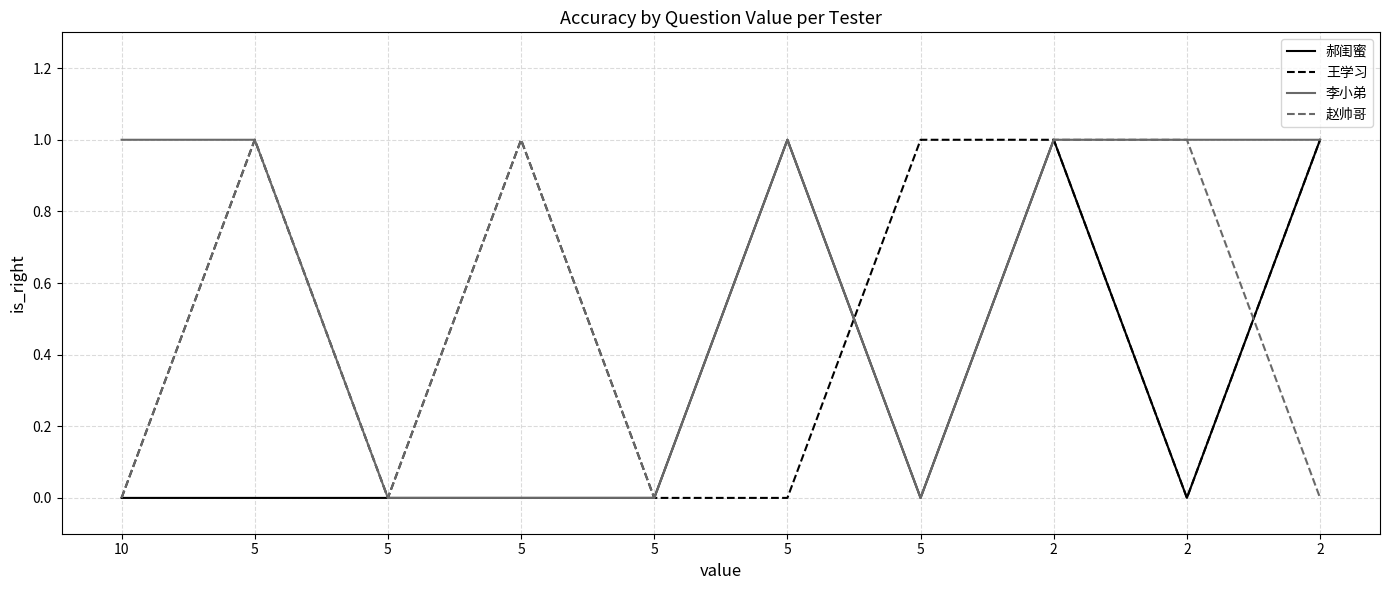

Reading left to right, list all the values displayed in this chart.

郝闺蜜: 10=0	5=0	5=0	5=0	5=0	5=1	5=0	2=1	2=0	2=1
王学习: 10=0	5=1	5=0	5=1	5=0	5=0	5=1	2=1	2=0	2=1
李小弟: 10=1	5=1	5=0	5=0	5=0	5=1	5=0	2=1	2=1	2=1
赵帅哥: 10=0	5=1	5=0	5=1	5=0	5=1	5=0	2=1	2=1	2=0